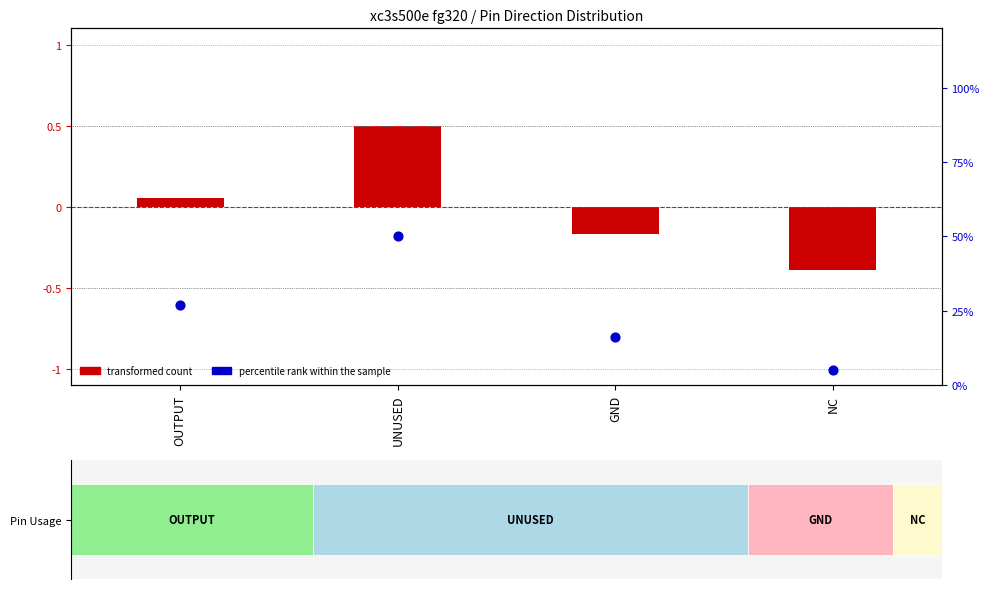

Which series reaches the maximum Y coordinate?

percentile rank within the sample